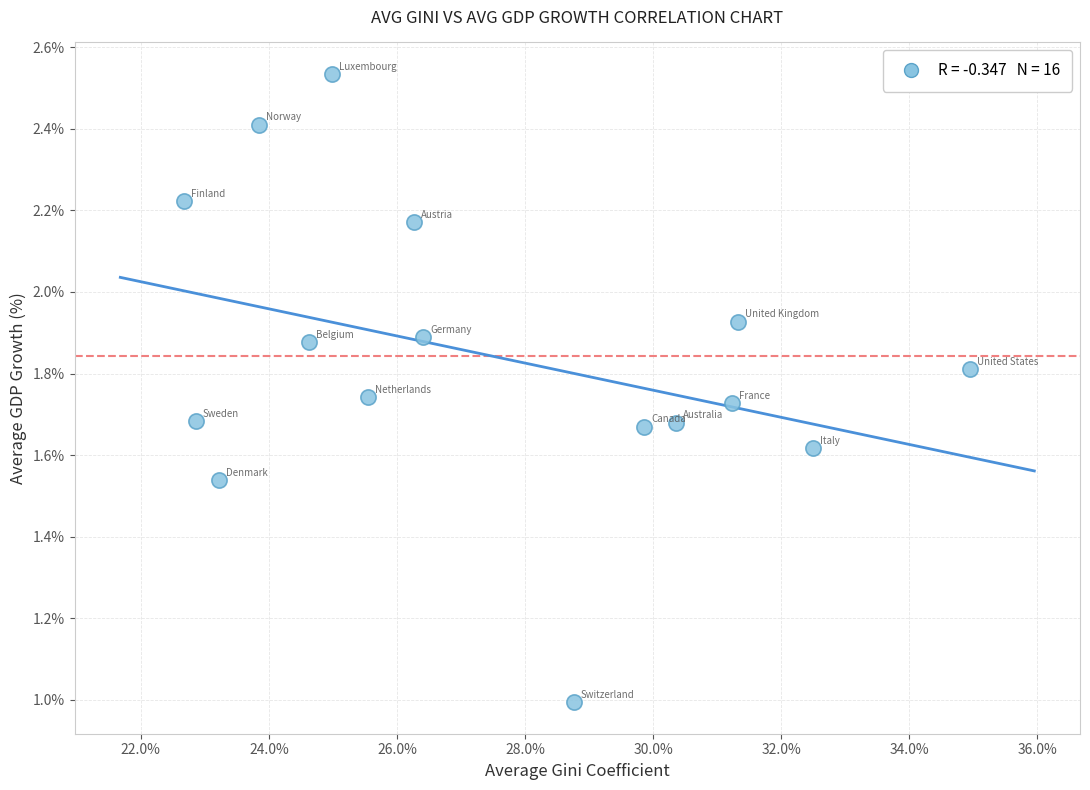

How many points are shown in the scatter plot?

16